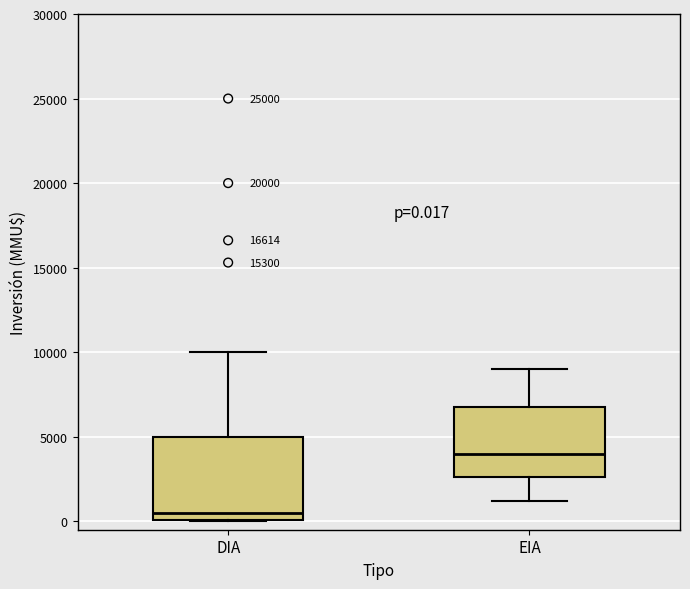

Which box's median line is the lowest?

DIA